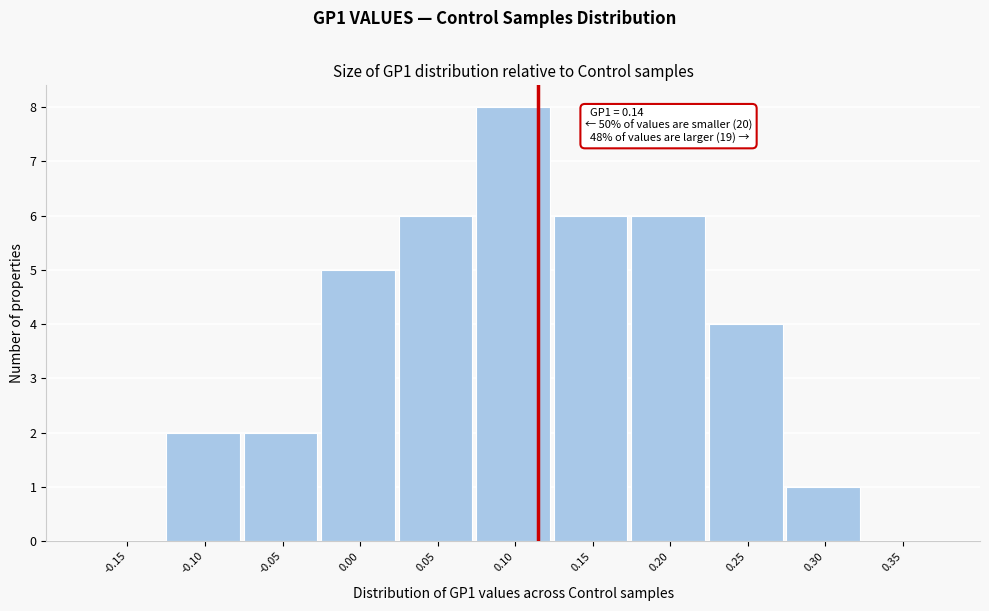

Reading right to left, list all the values displayed in this chart.

0.35=0	0.30=1	0.25=4	0.20=6	0.15=6	0.10=8	0.05=6	0.00=5	-0.05=2	-0.10=2	-0.15=0